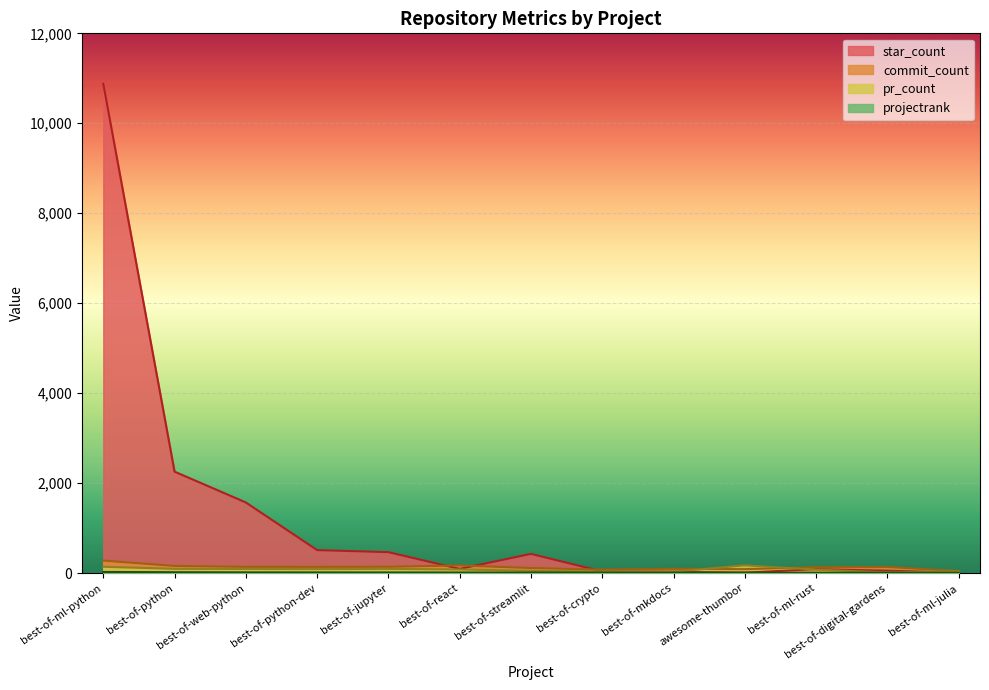

Where is the first local minimum for star_count?

best-of-react